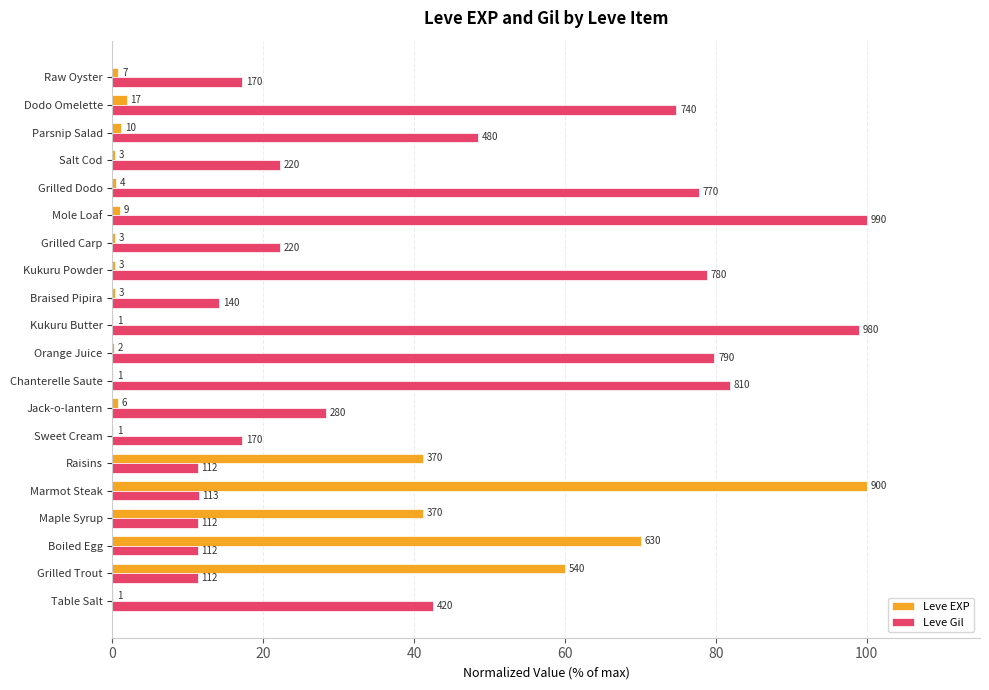

What are all the series names shown in the legend?

Leve EXP, Leve Gil